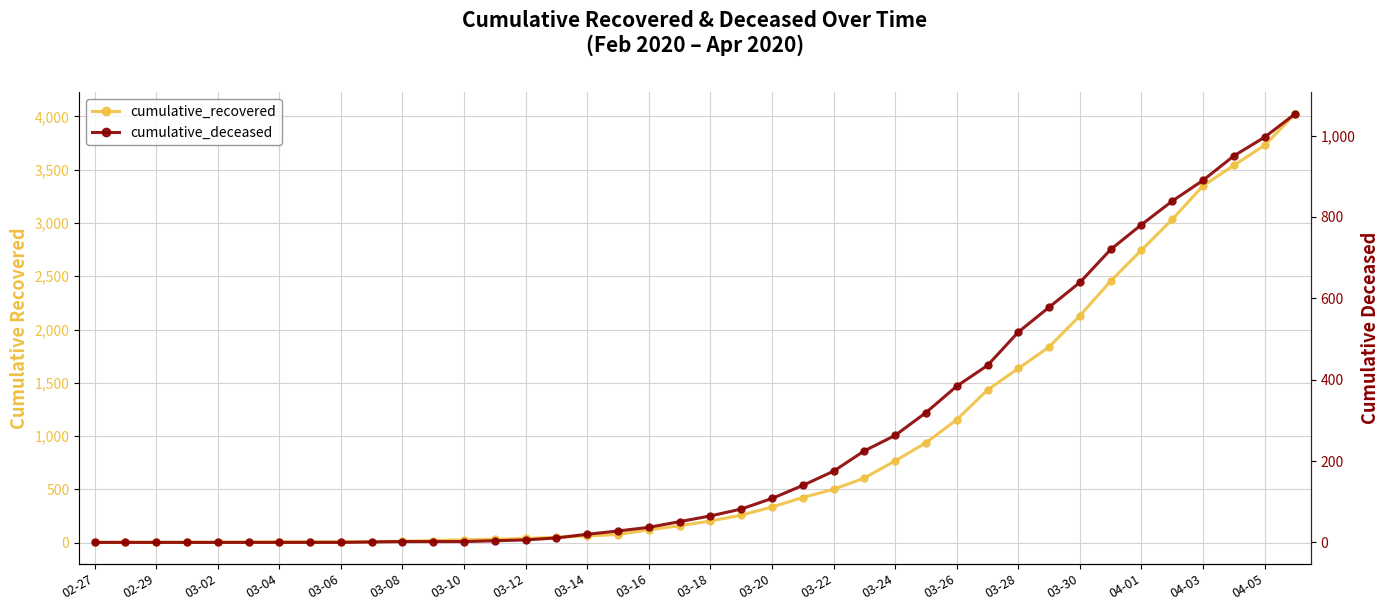

Where is cumulative_recovered nearest to the value 2015?

03-30